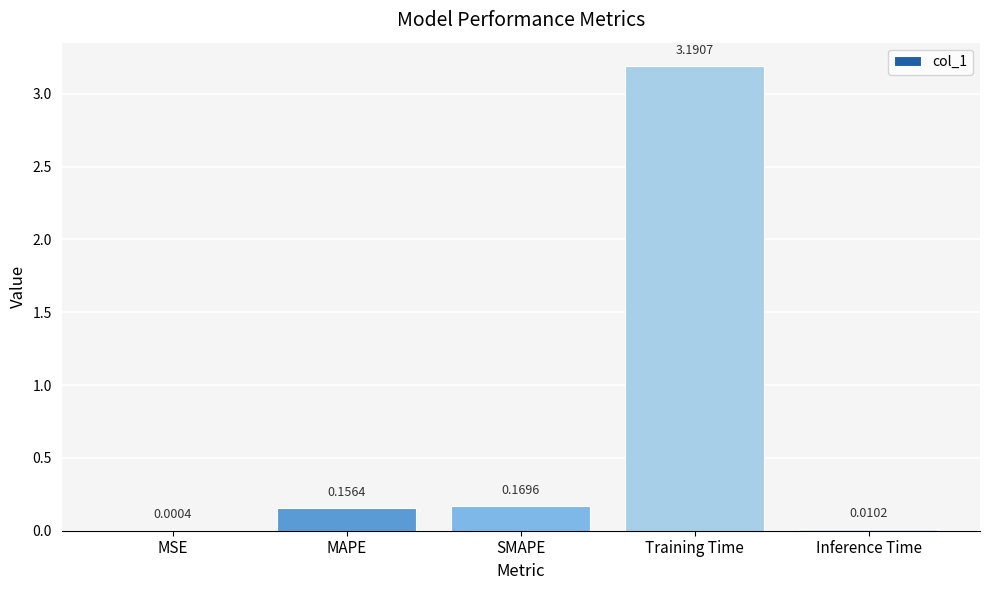

Where is the data nearest to the value 1?

SMAPE